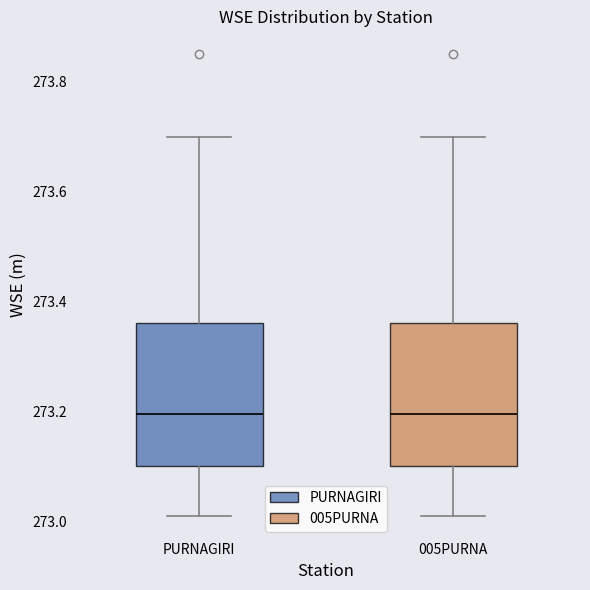

Reading left to right, transcribe this box plot: for each box, give where its median line is, the range the box spans, and where its two whiskers end, as read against the y-axis. The values are not printed on the chart, so give them approximately, as read against the axis.

PURNAGIRI: median 273.20, box 273.10 to 273.36, whiskers 273.02 to 273.70
005PURNA: median 273.20, box 273.10 to 273.36, whiskers 273.02 to 273.70